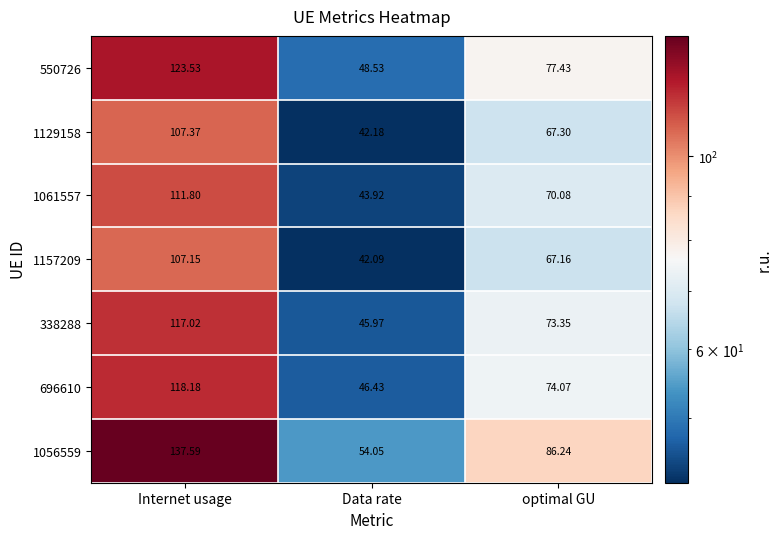

Which series has the largest total across all categories?

1056559